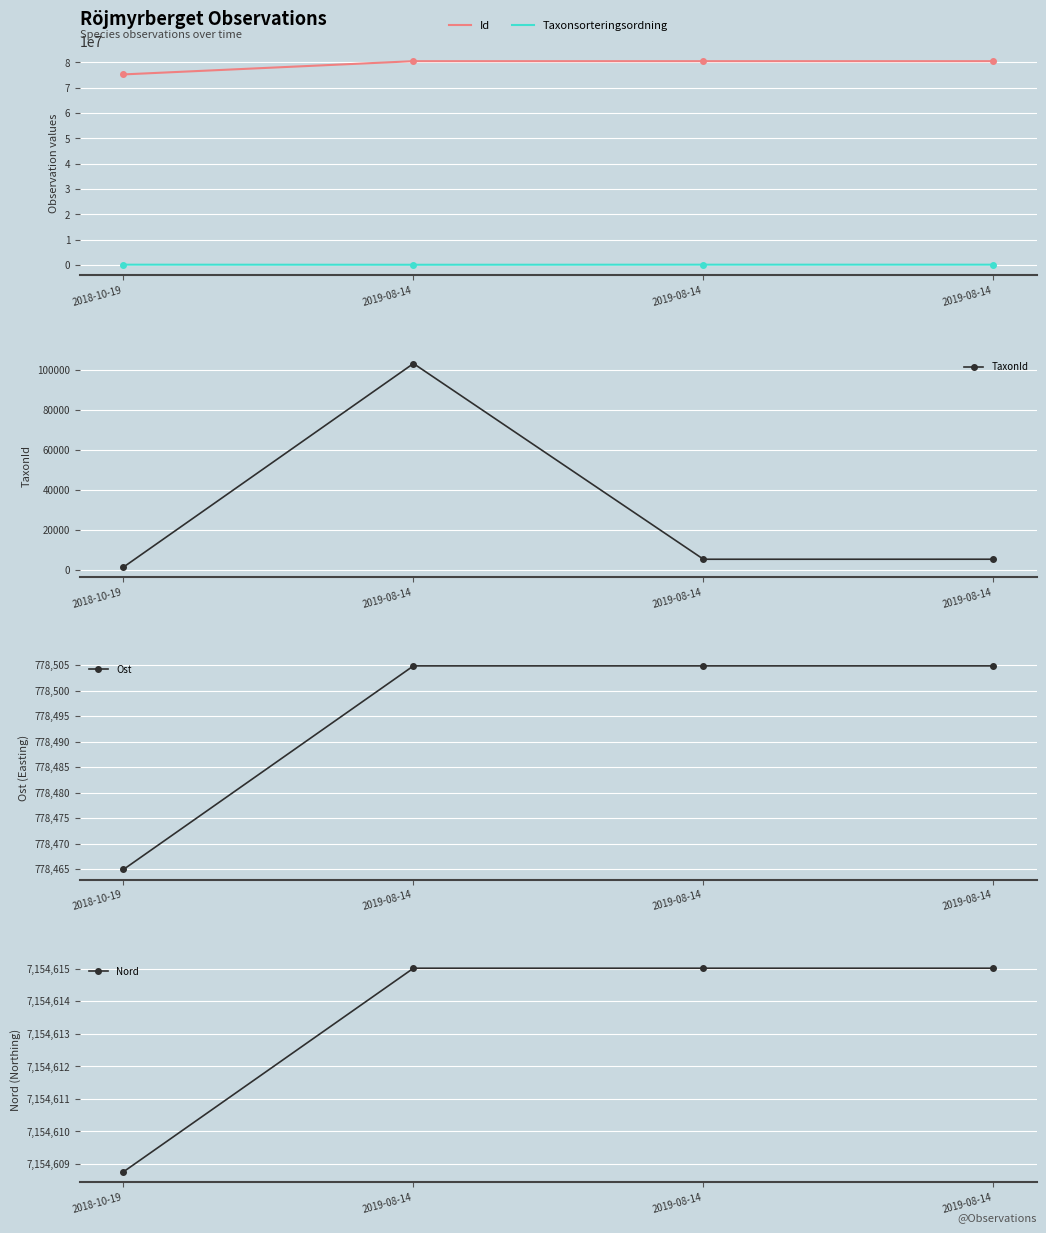

Rank the series by their maximum value, from highest to lowest.

Id, Nord, Ost, TaxonId, Taxonsorteringsordning